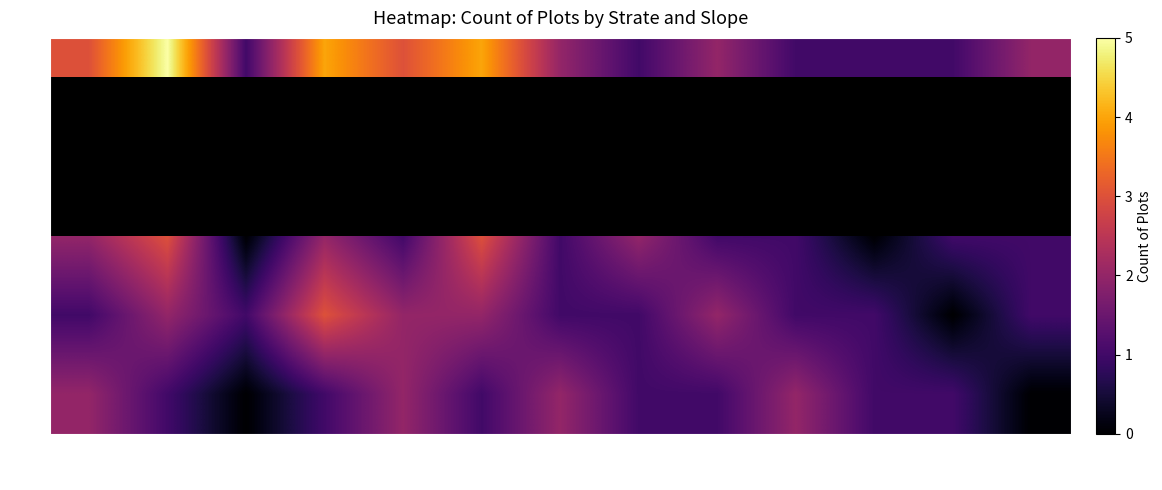

What is the greatest value displayed?

5.0